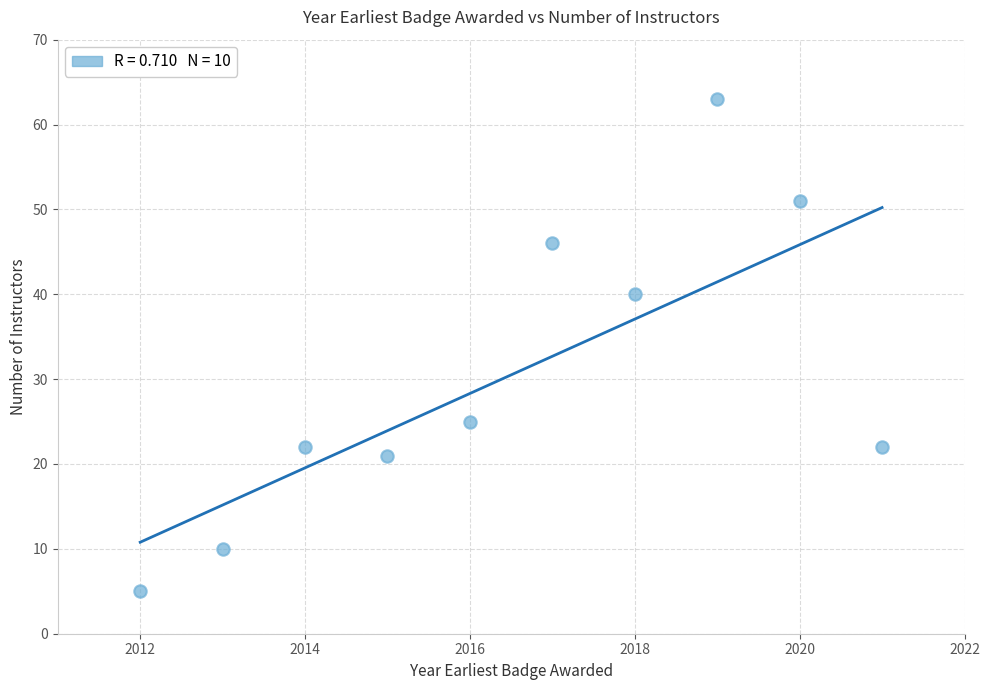

What Y value in the scatter plot is closest to 34?

40